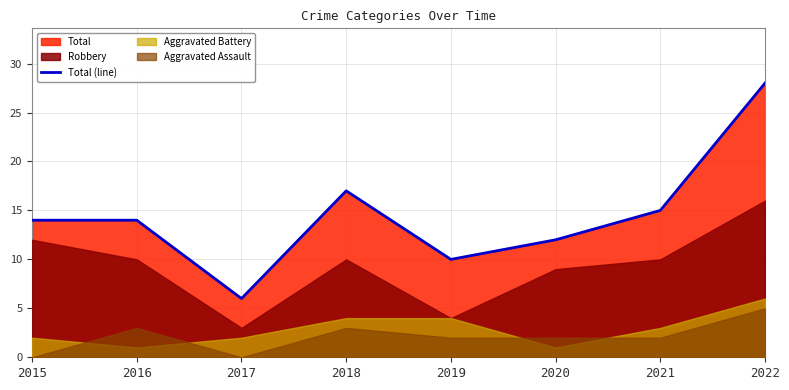

What is the greatest value displayed?

28